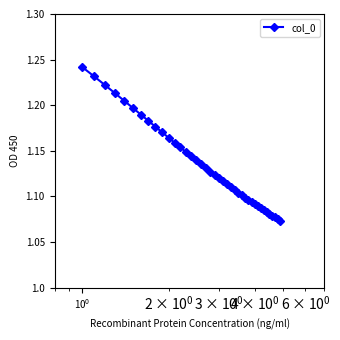

Count the values in the range 1 to 2.

40